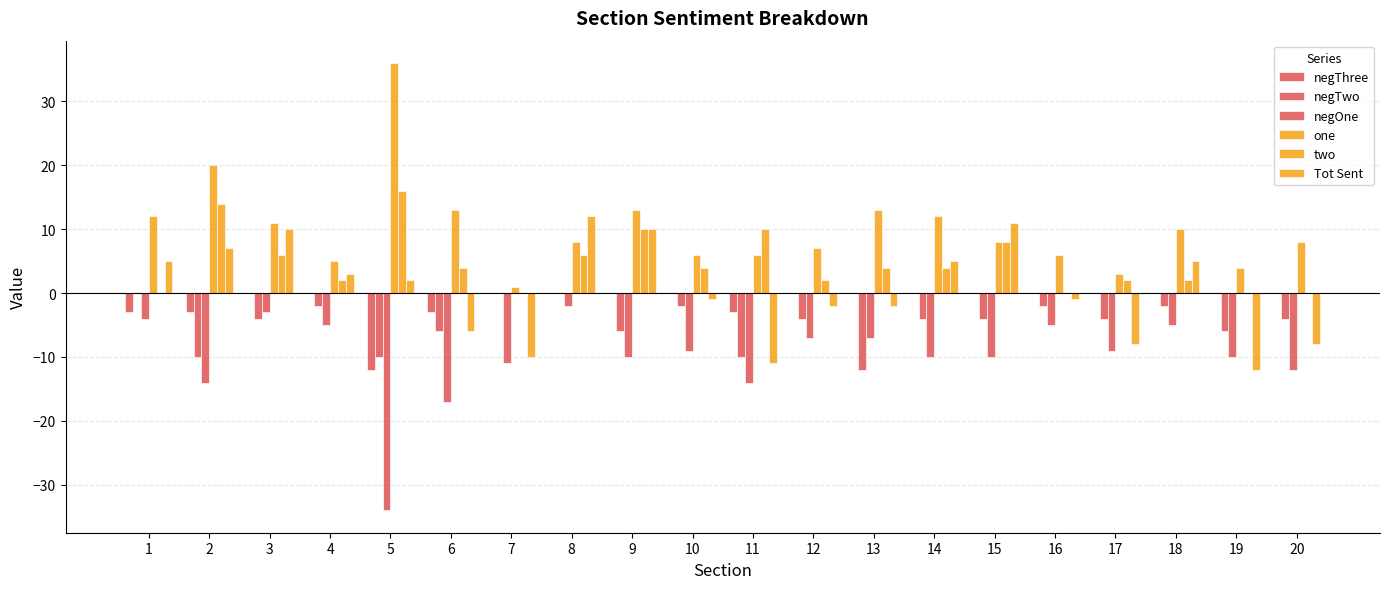

What is the difference between the one values at 8 and 6?

5